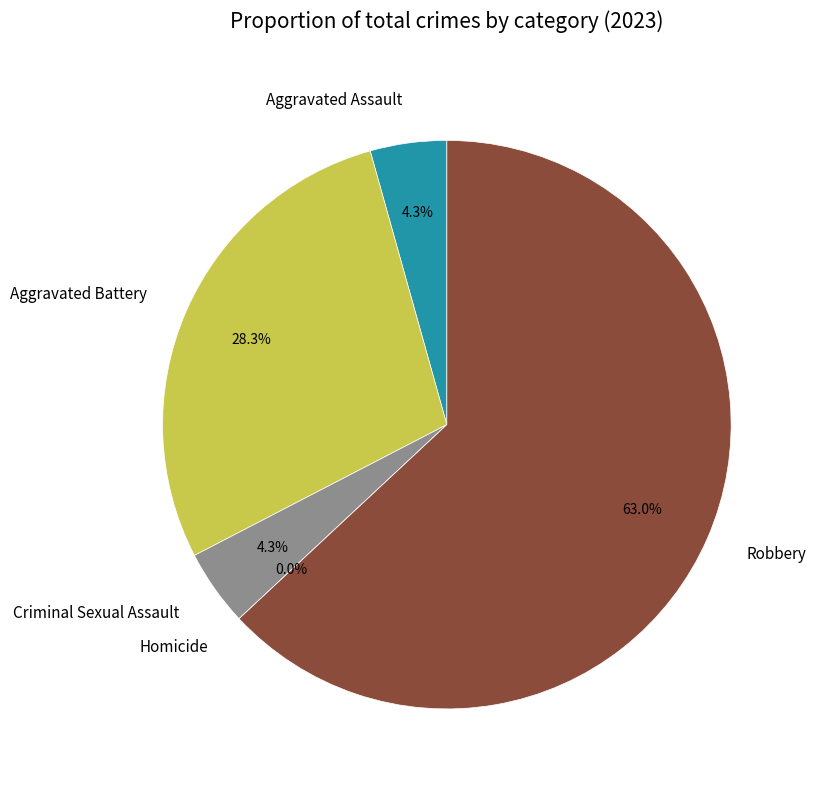

The Homicide slice represents 1% of the pie. True or false?

False